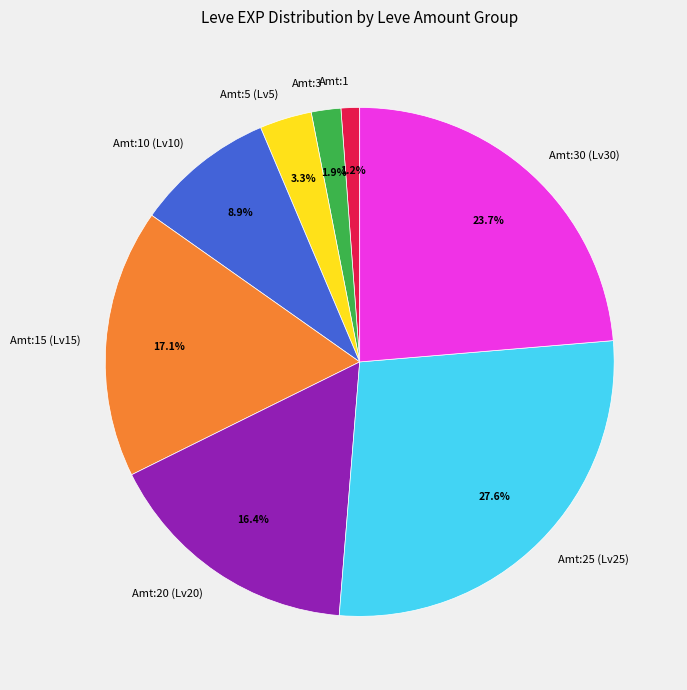

Between Amt:10 (Lv10) and Amt:25 (Lv25), which is larger?

Amt:25 (Lv25)